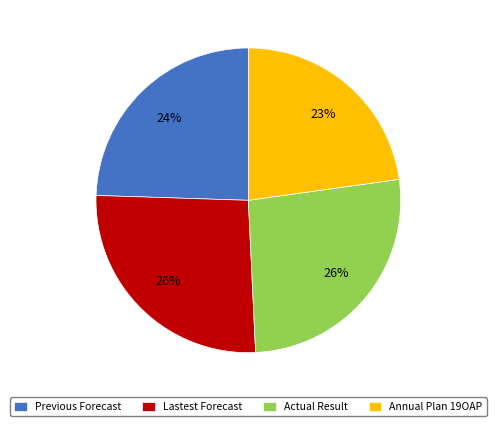

Do Annual Plan 19OAP and Actual Result together represent more than half of the pie?

No